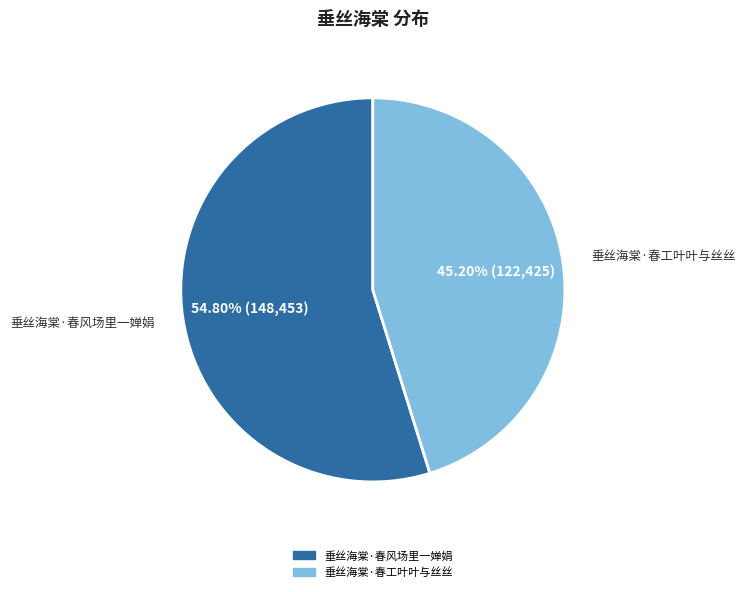

What percentage is the 垂丝海棠·春风场里一婵娟 slice, to the nearest percent?

55%